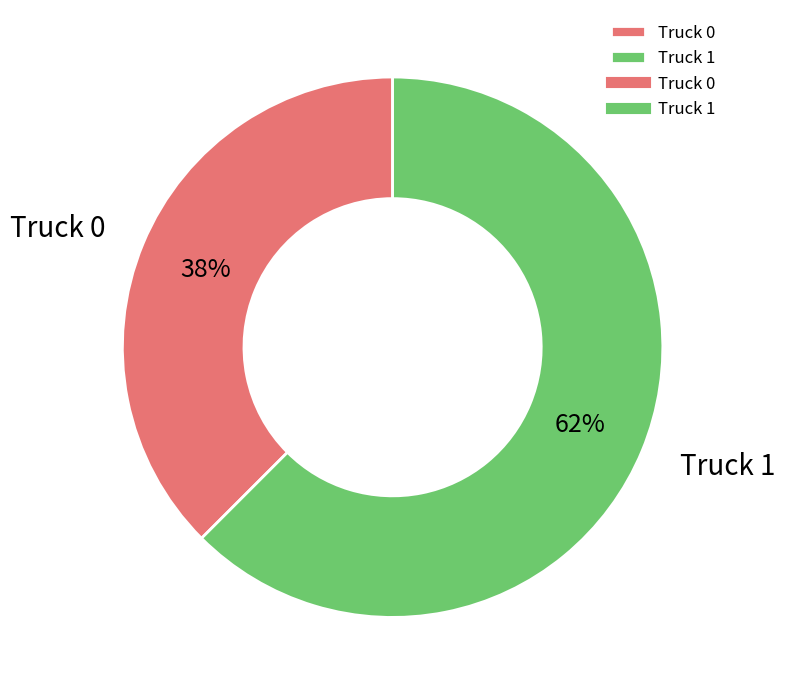

Is the sum of Truck 1 and Truck 0 greater than half?

Yes